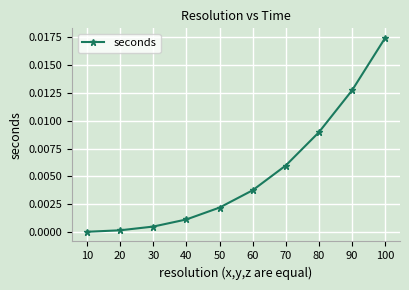

True or false: the data has more than 1 interior local peaks.

False